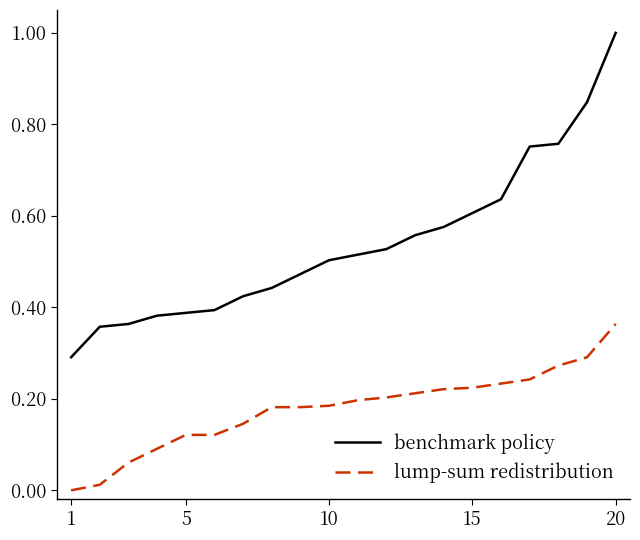

List the series in order of their peak value, lowest first.

lump-sum redistribution, benchmark policy